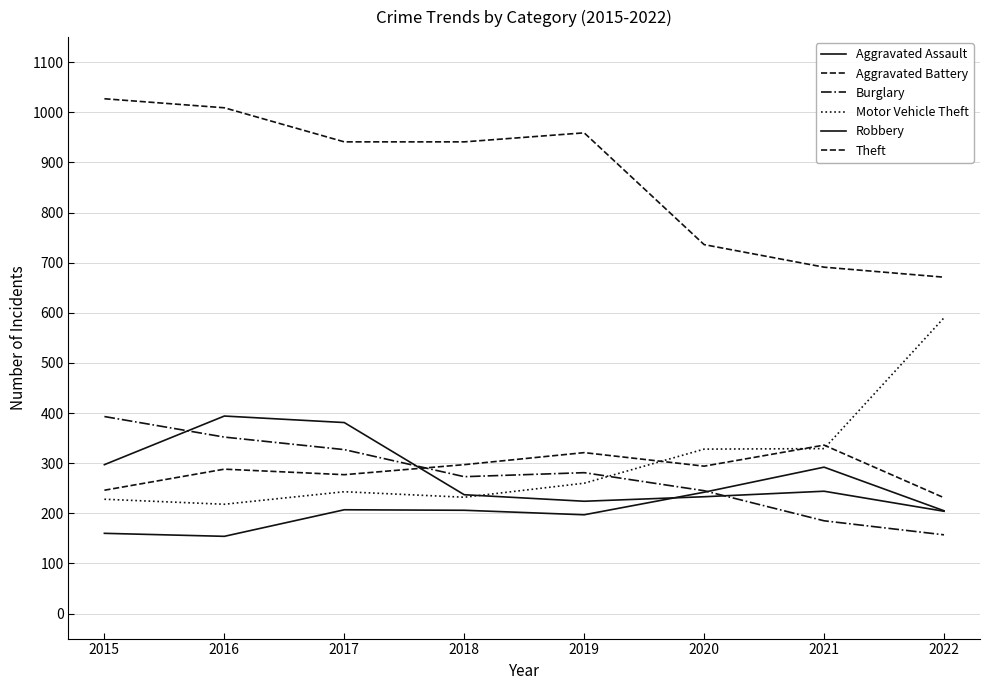

Which series has the widest spread of values?

Motor Vehicle Theft